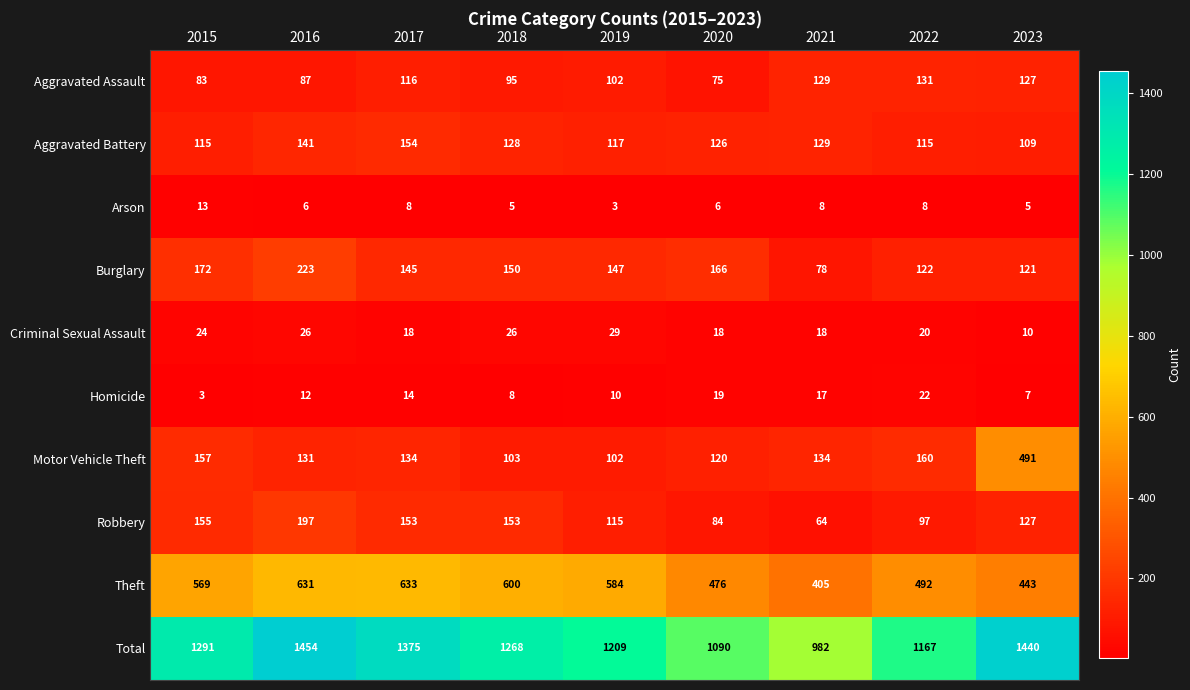

How many data points does each series have?

9